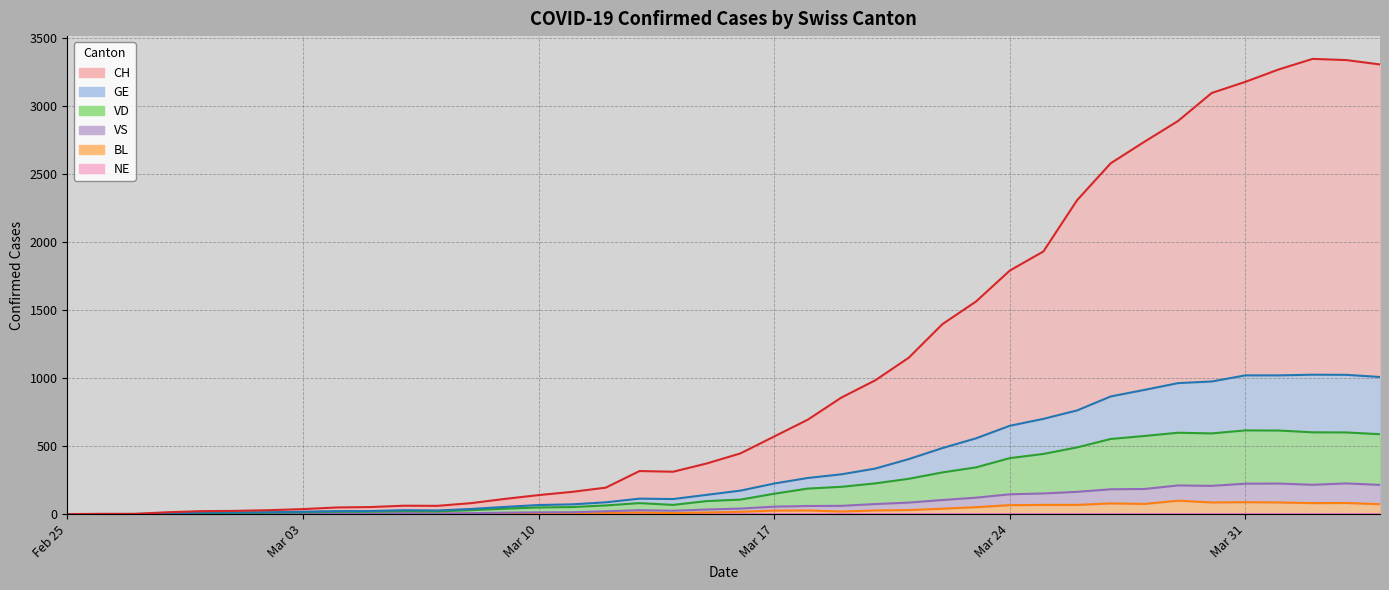

Does the chart display data point markers on the line(s)?

No